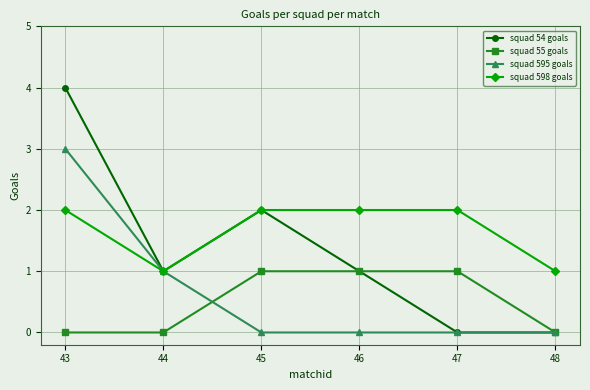

What is the difference between the second highest and minimum values in the squad 54 goals series?

2